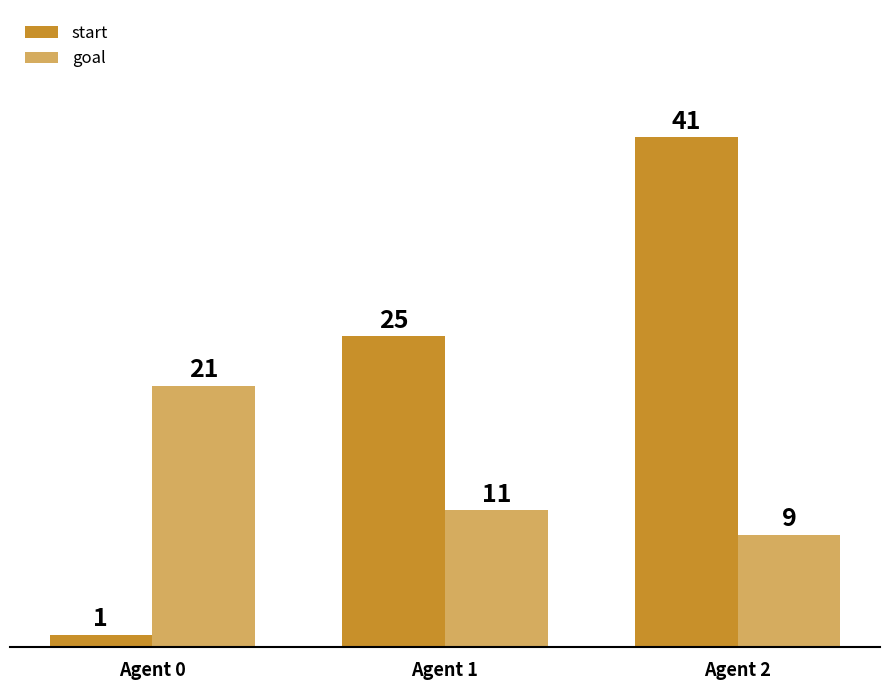

What is the difference between the second highest and minimum values in the goal series?

2